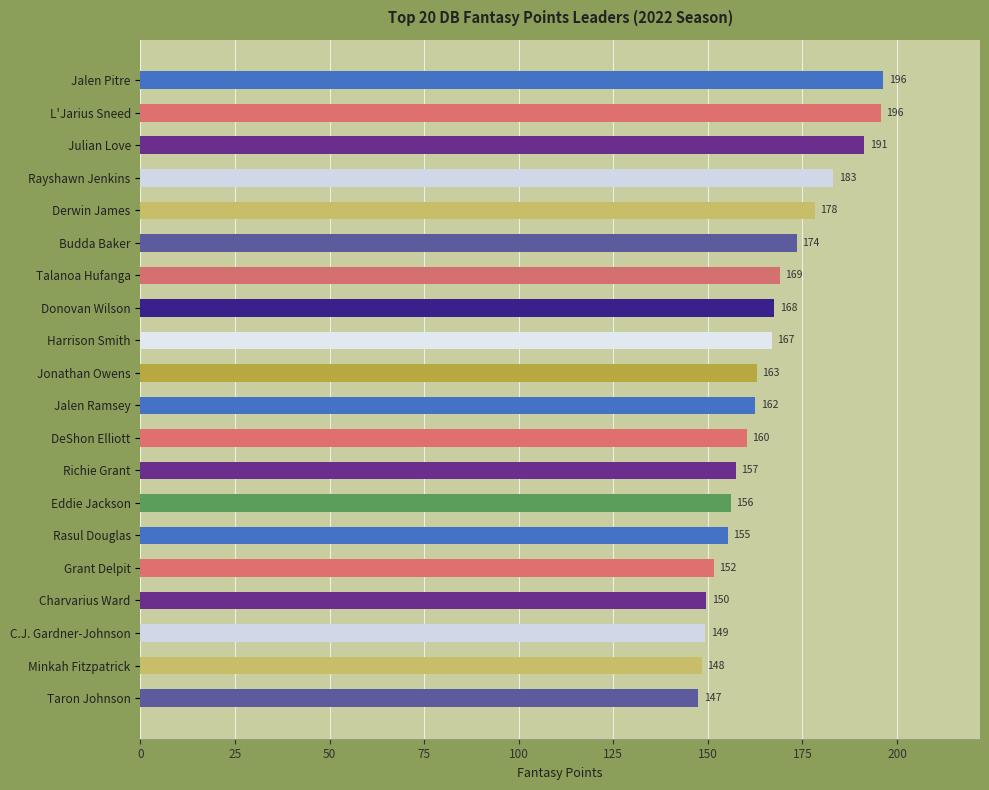

What is the average value?

166.1